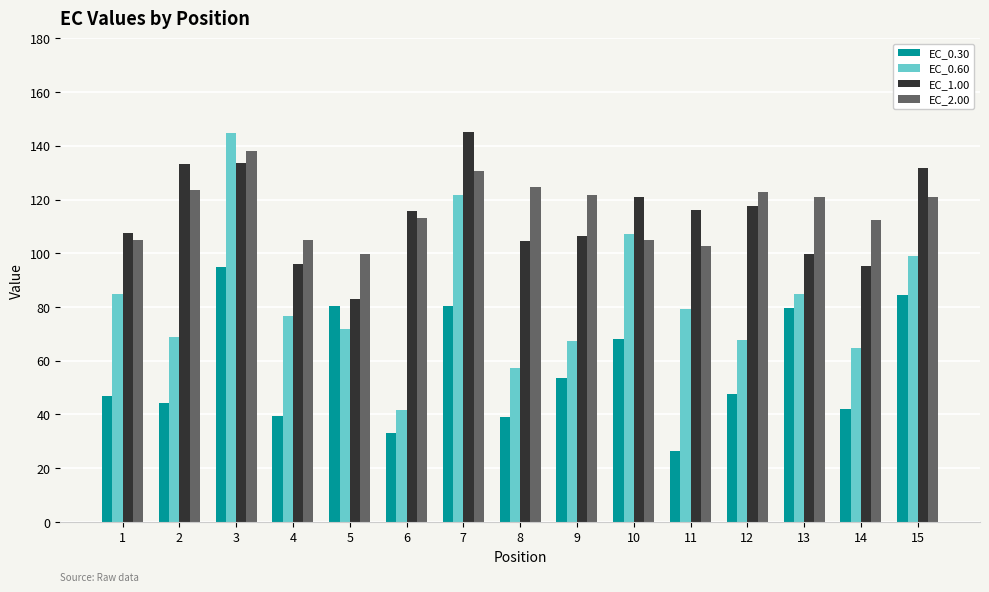

What is the maximum value for EC_0.60?

144.8